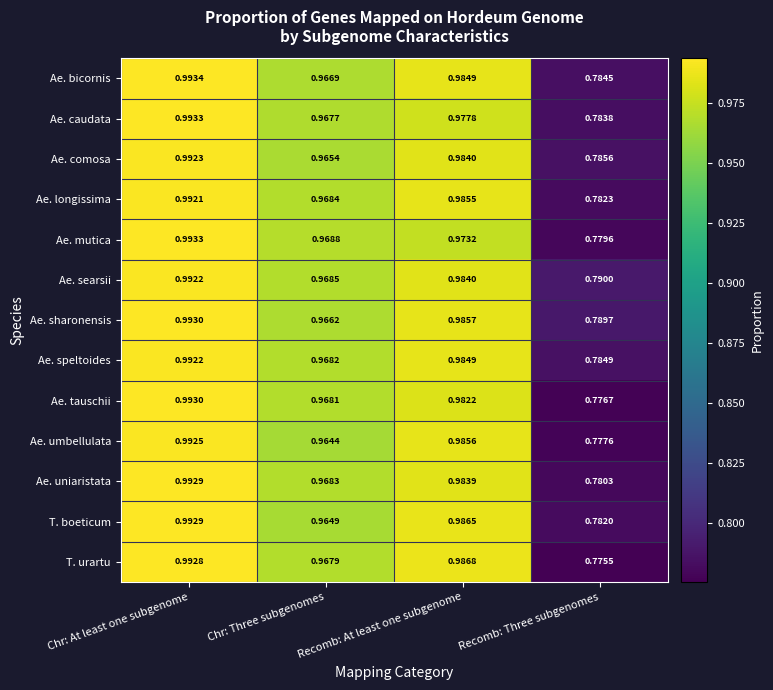

Which series has the largest total across all categories?

Ae. searsii